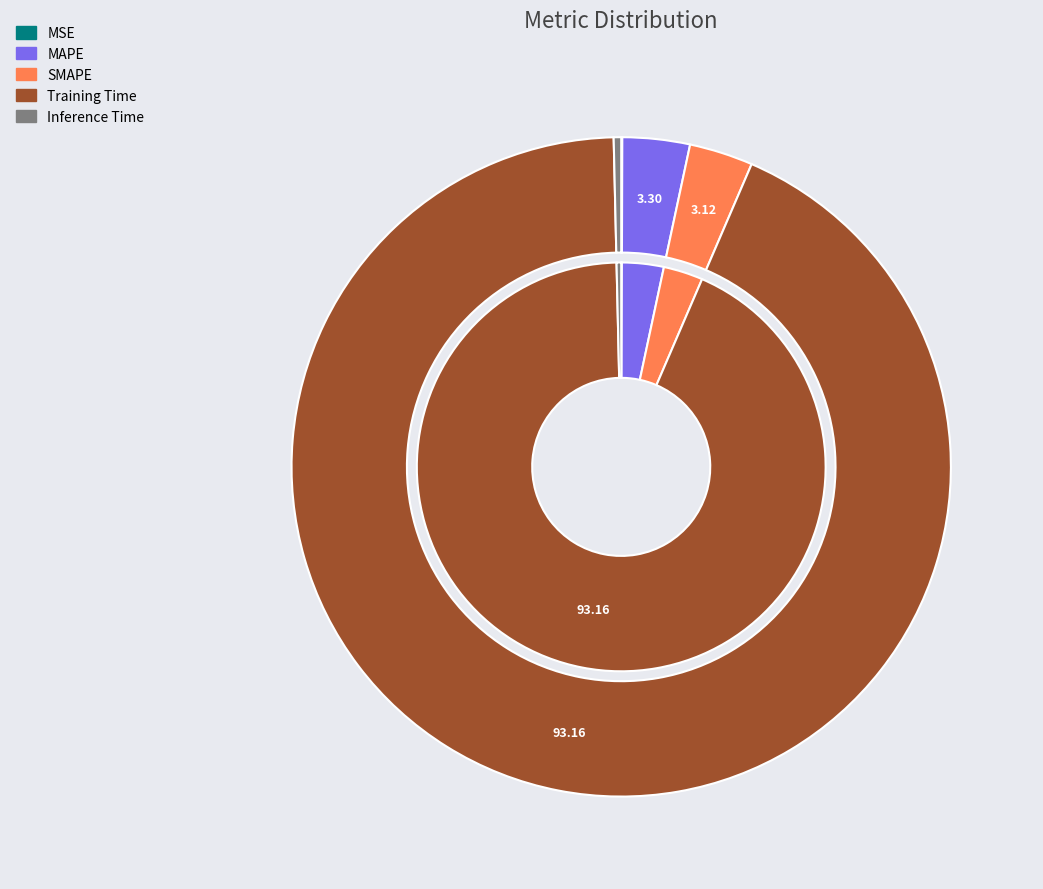

Which slice is the largest?

Training Time